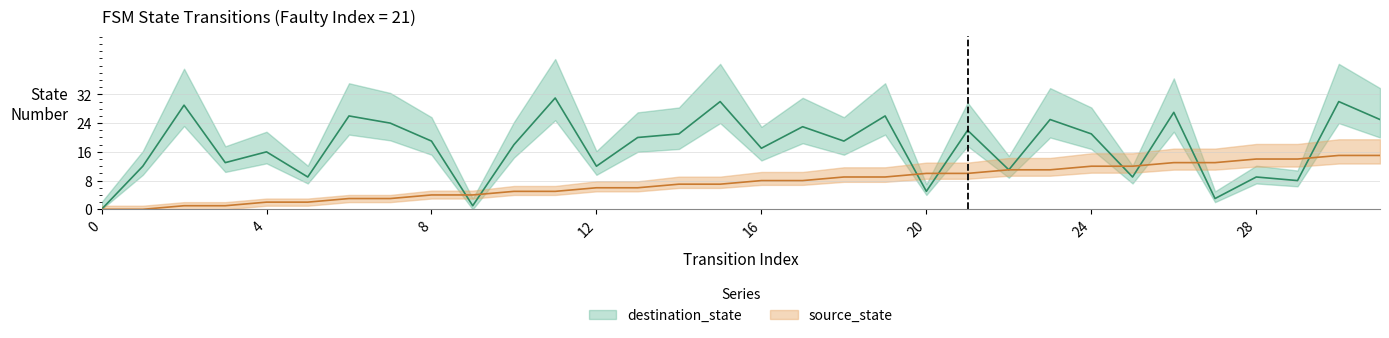

Where is destination_state nearest to the value 15?

4